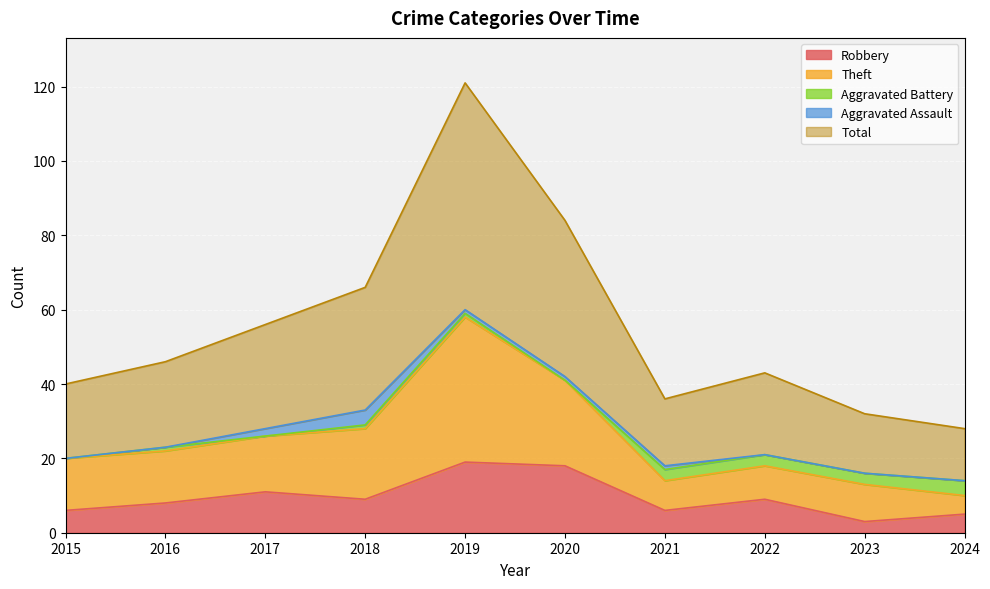

What is the difference between the highest and lowest values at 2018?

57